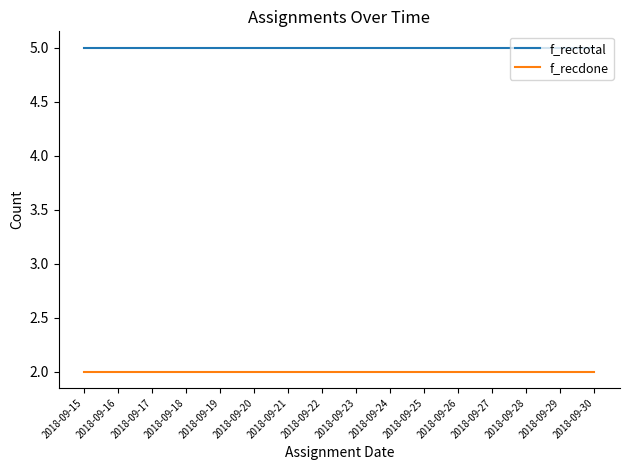

At how many categories does at least one series exceed 3?

16